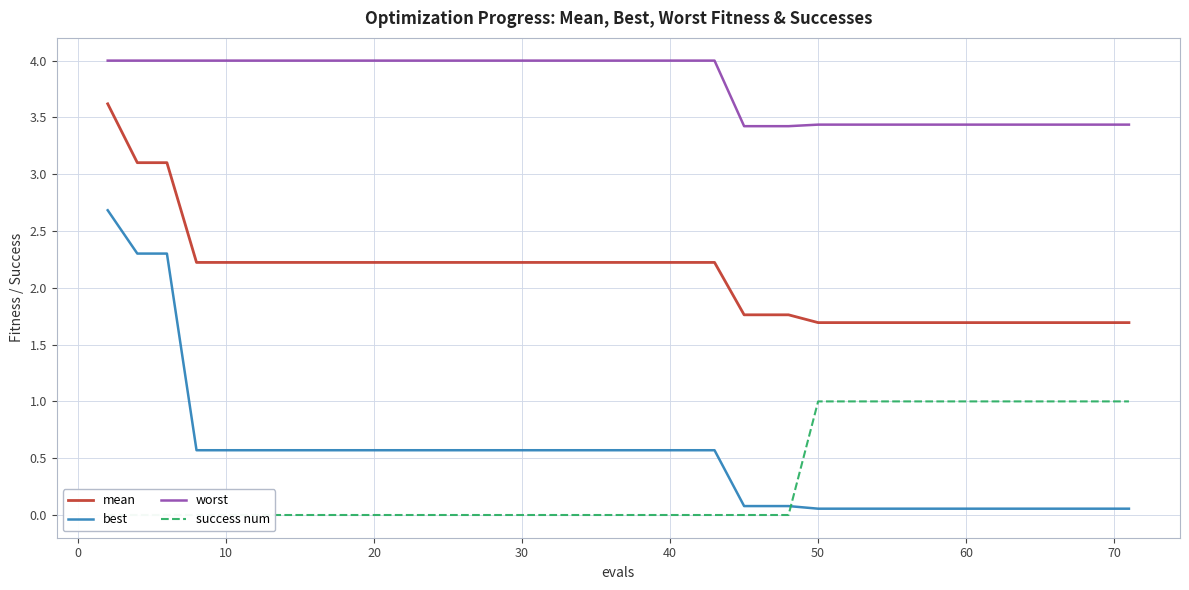

At how many categories does at least one series exceed 1?

40